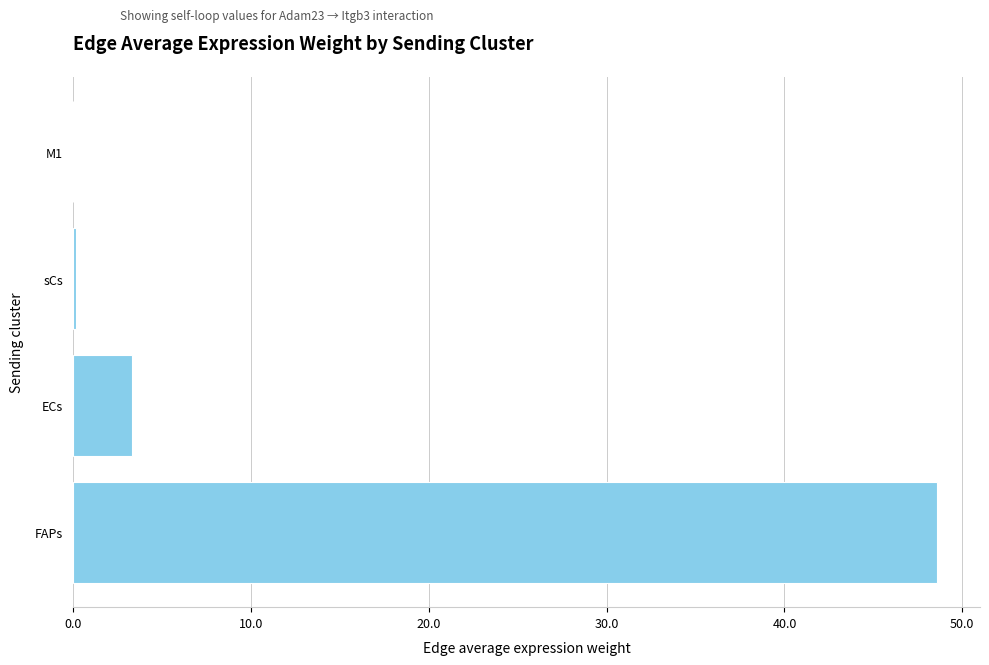

What is the greatest value displayed?

48.6